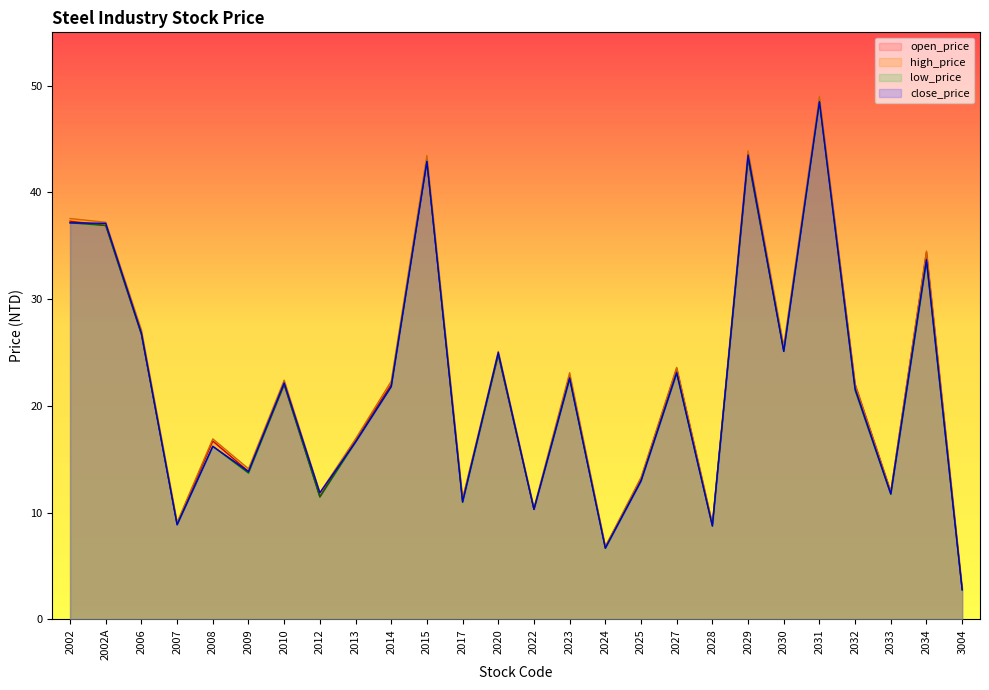

What is the difference between the maximum and minimum values in the high_price series?

46.1